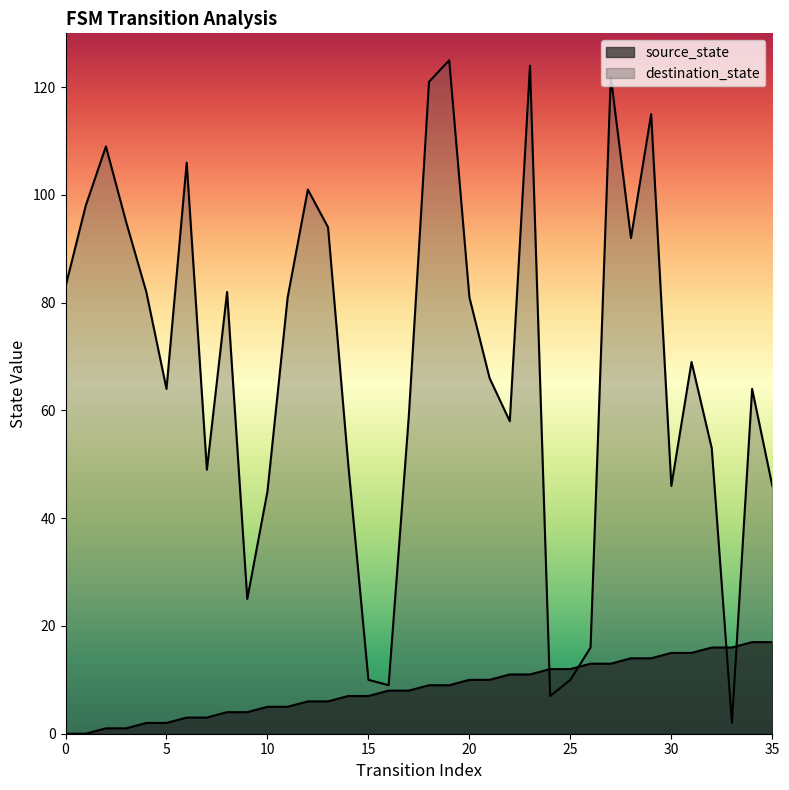

Which series changed the most between 4 and 25?

destination_state